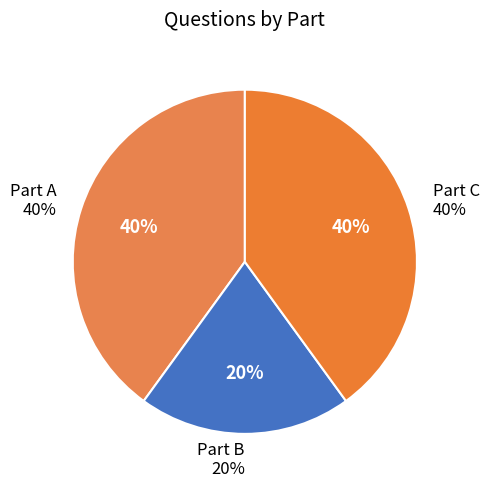

Does C account for over 50% of the chart?

No